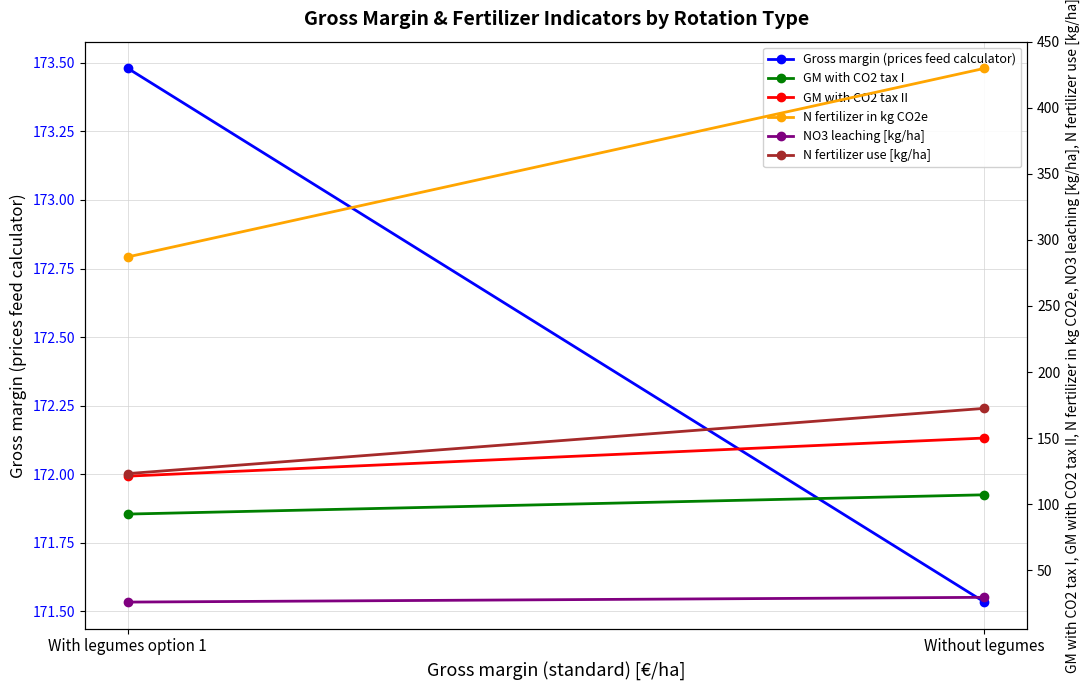

True or false: GM with CO2 tax II has a value of 150.0 at Without legumes.

True